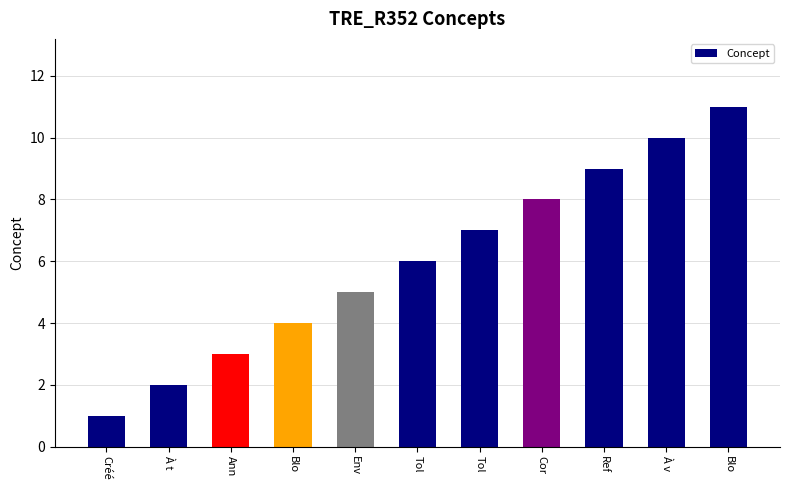

Does the chart contain any negative values?

No